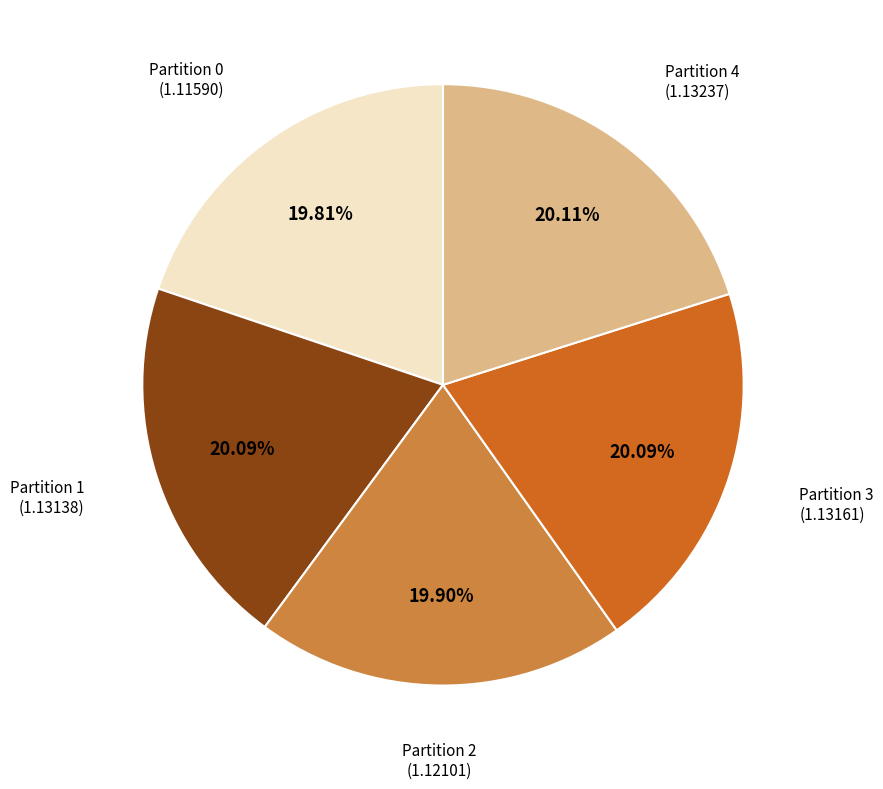

Is there any slice that represents more than half of the pie?

No